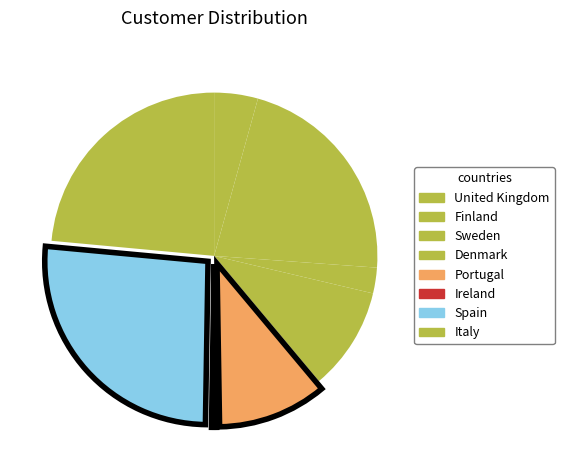

Between Portugal and United Kingdom, which is larger?

Portugal